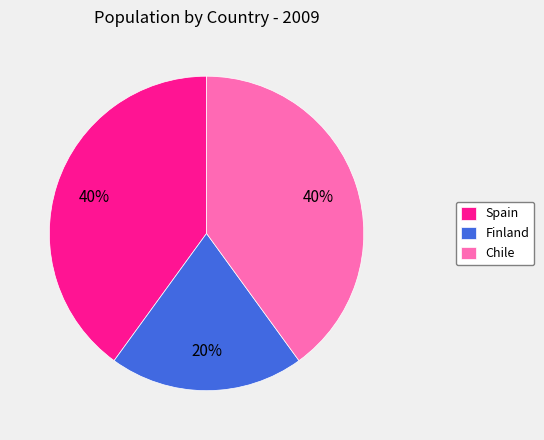

Which category has the smallest portion of the pie?

Finland